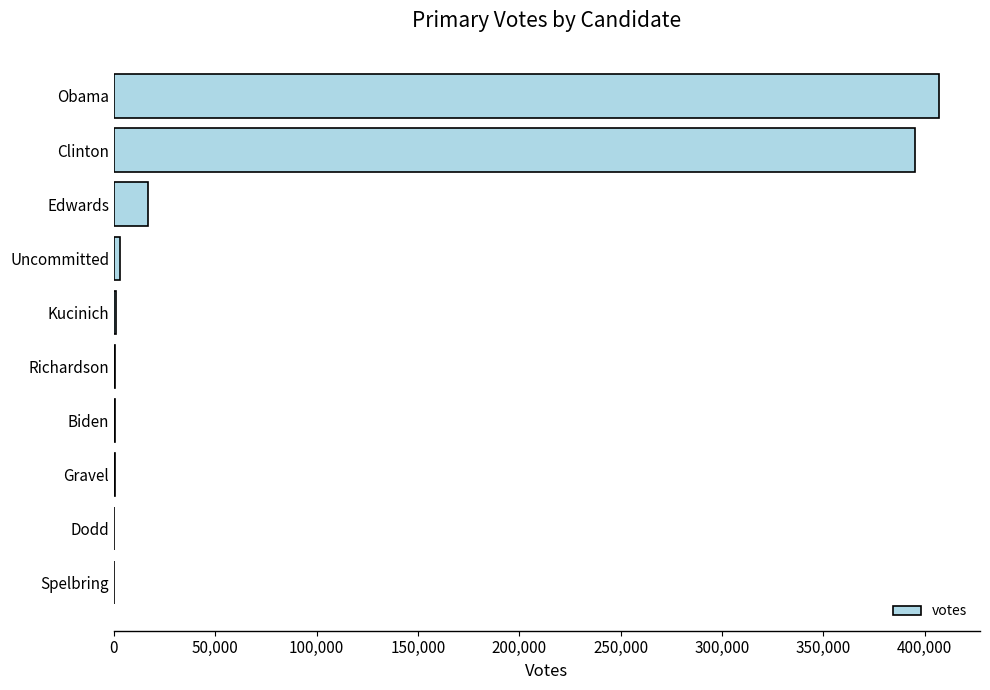

What is the greatest value displayed?

406917